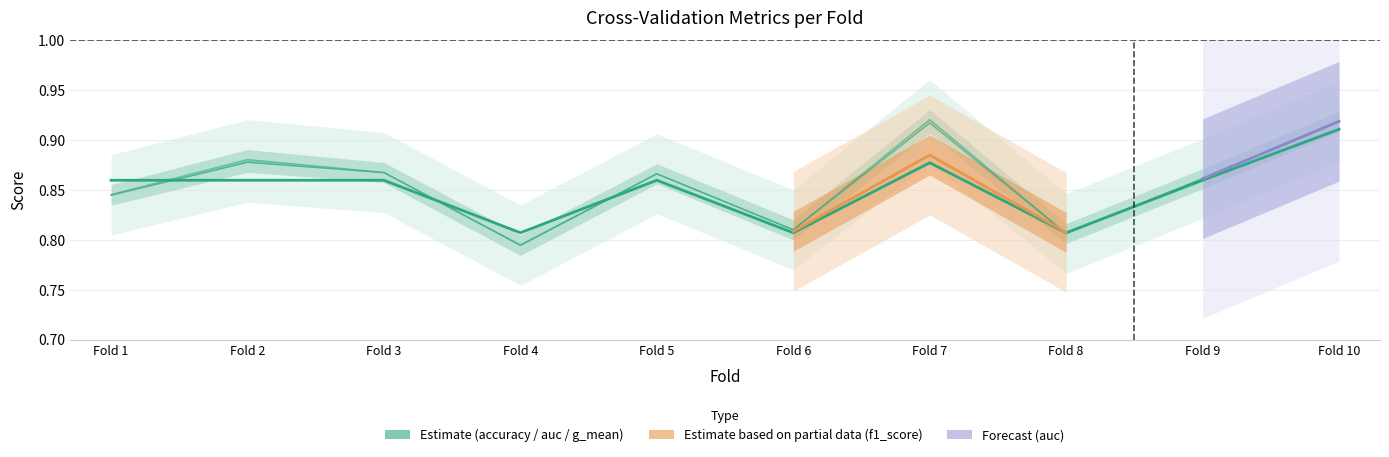

Reading left to right, extract all data points from this chart.

accuracy: 0.9	0.9	0.9	0.8	0.9	0.8	0.9	0.8	0.9	0.9
auc: 0.8	0.9	0.9	0.8	0.9	0.8	0.9	0.8	0.9	0.9
g_mean: 0.8	0.9	0.9	0.8	0.9	0.8	0.9	0.8	0.9	0.9